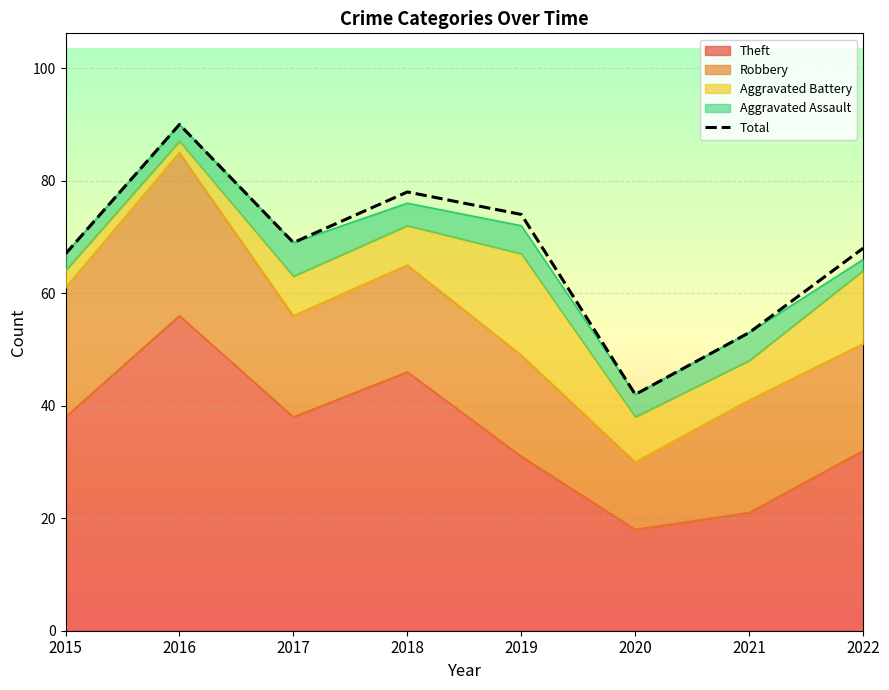

What is the value of the 6th point from the left?

42